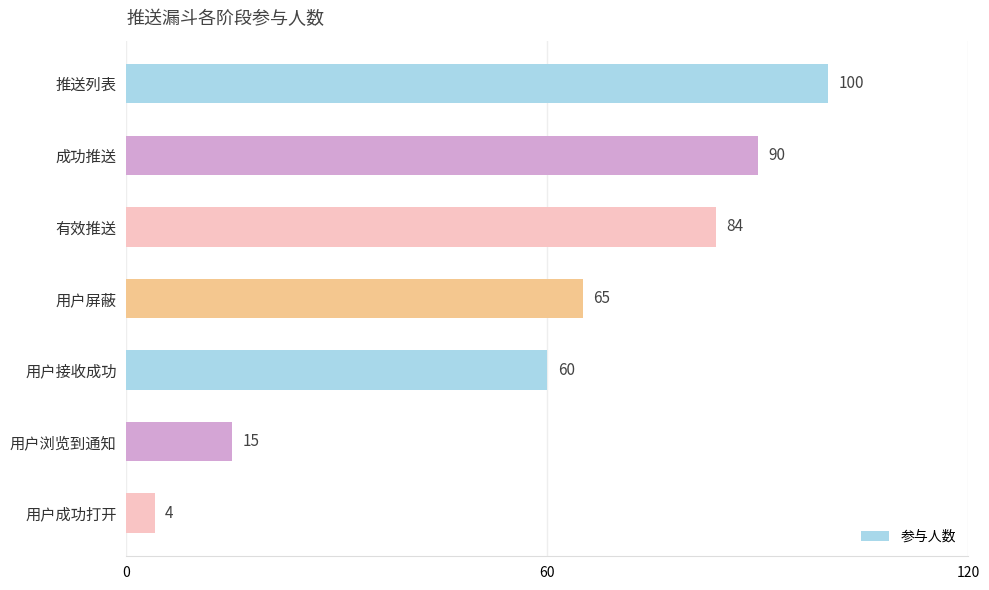

What is the maximum value shown in the chart?

100